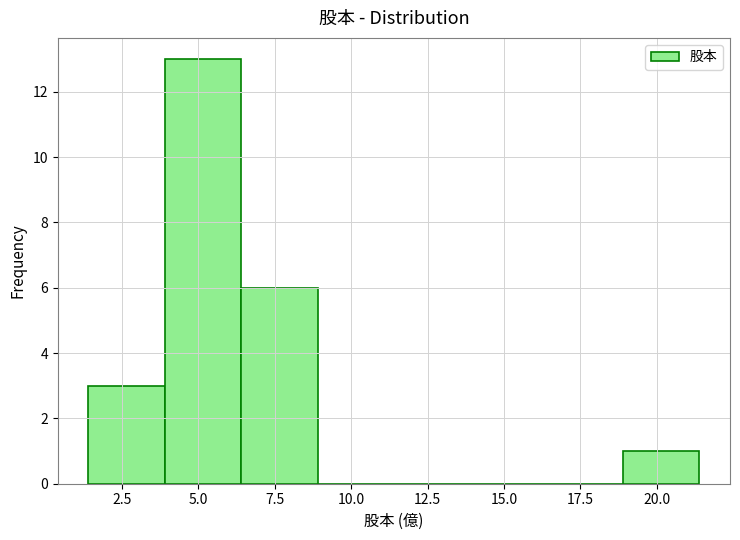

Reading left to right, transcribe this chart: for each bar, give the range it covers on the x-axis and its height. Neither the bar edges nor the heights are printed on the chart, so give them approximately, as read against the axes.

1.4 to 3.9: 3
3.9 to 6.4: 13
6.4 to 8.9: 6
8.9 to 11.4: 0
11.4 to 13.9: 0
13.9 to 16.4: 0
16.4 to 18.9: 0
18.9 to 21.4: 1